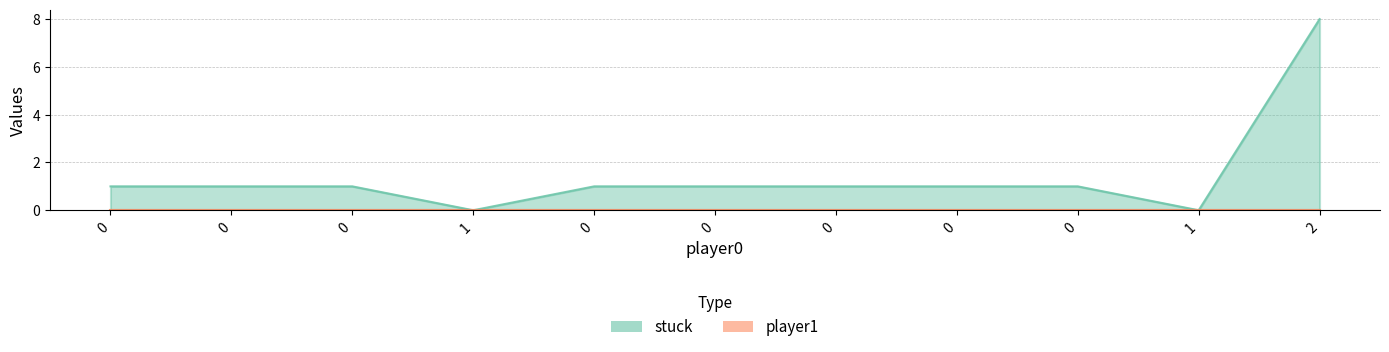

Reading left to right, what are all the values shown in this chart?

1	1	1	0	1	1	1	1	1	0	8